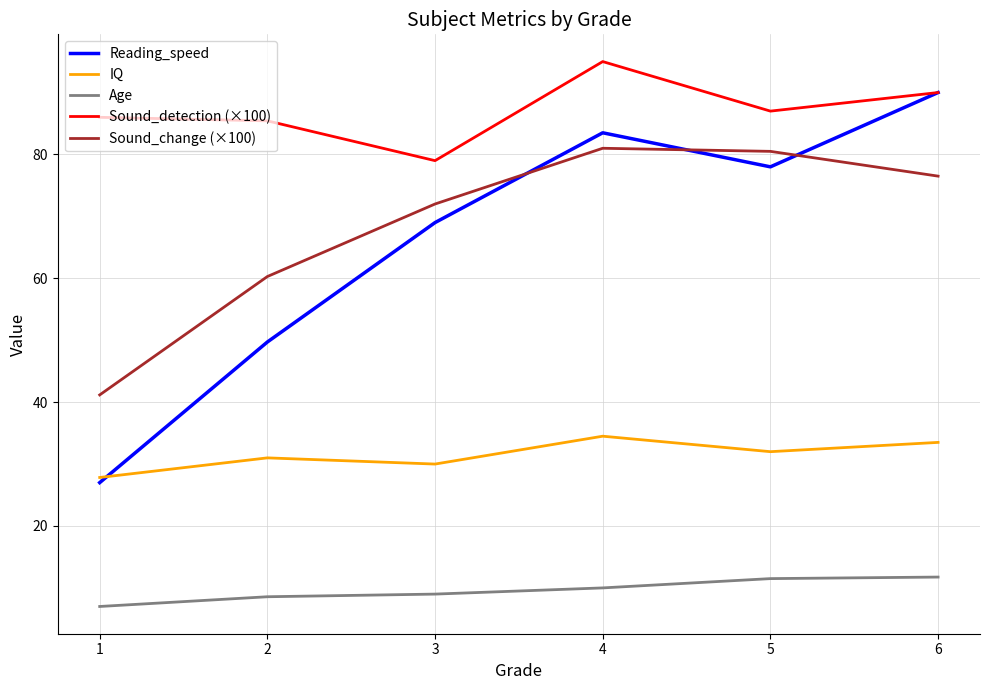

What is the difference between the second highest and minimum values in the Sound_change (×100) series?

39.3